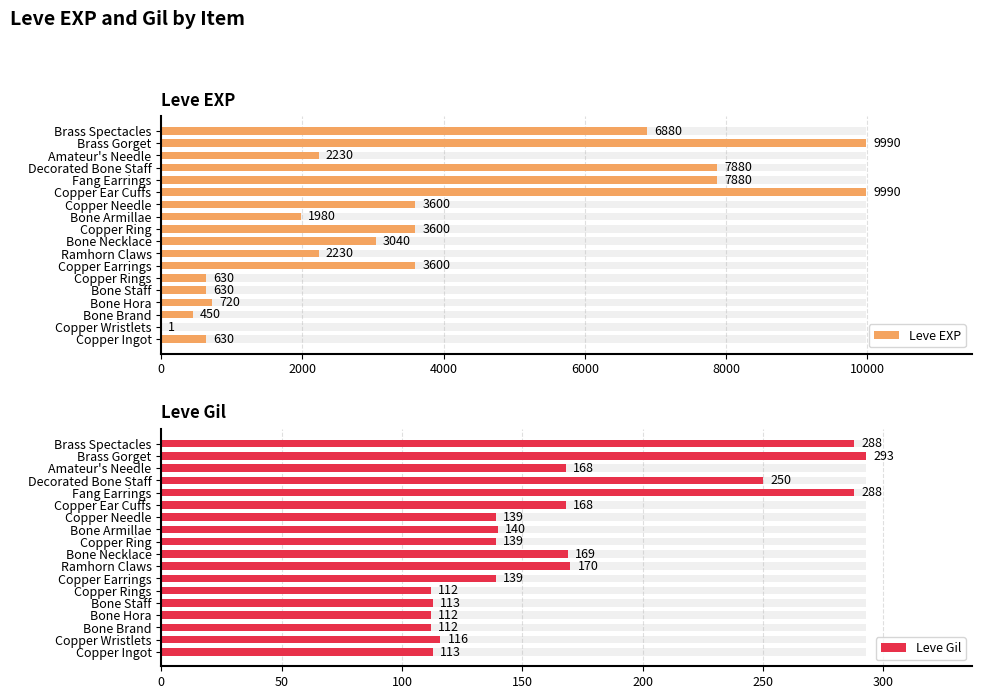

List the series in order of their overall mean, lowest first.

Leve Gil, Leve EXP